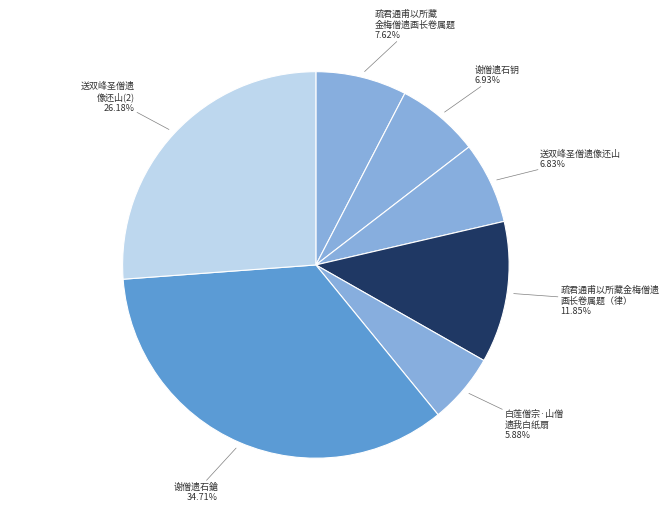

Count the number of slices in the pie.

7